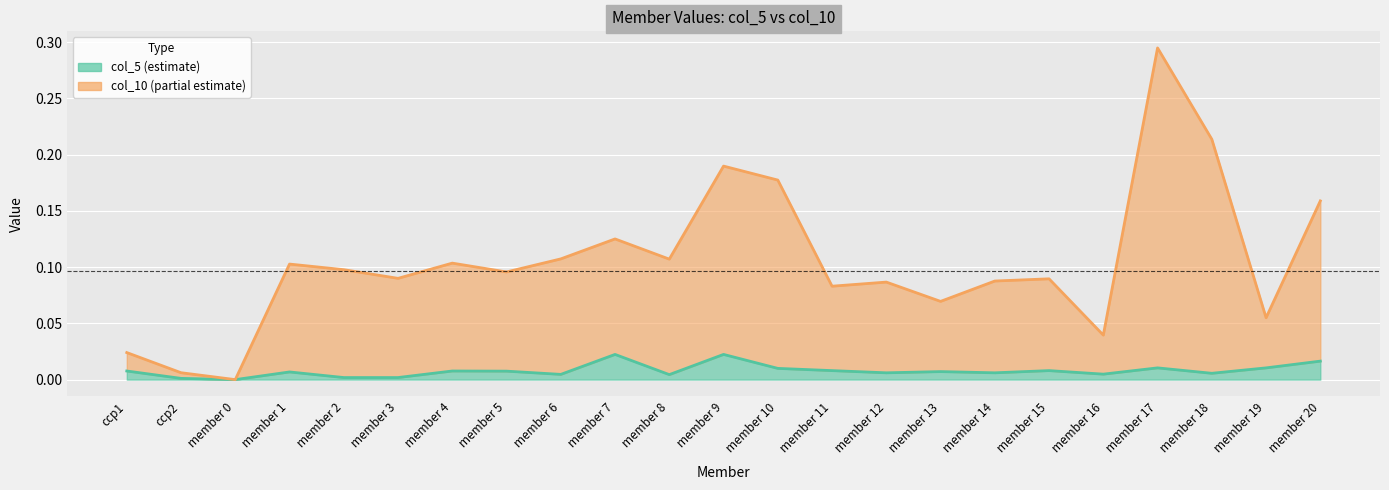

Reading left to right, what are all the values shown in this chart?

col_5: 0.0	0.0	0.0	0.0	0.0	0.0	0.0	0.0	0.0	0.0	0.0	0.0	0.0	0.0	0.0	0.0	0.0	0.0	0.0	0.0	0.0	0.0	0.0
col_10: 0.0	0.0	0.0	0.1	0.1	0.1	0.1	0.1	0.1	0.1	0.1	0.2	0.2	0.1	0.1	0.1	0.1	0.1	0.0	0.3	0.2	0.1	0.2